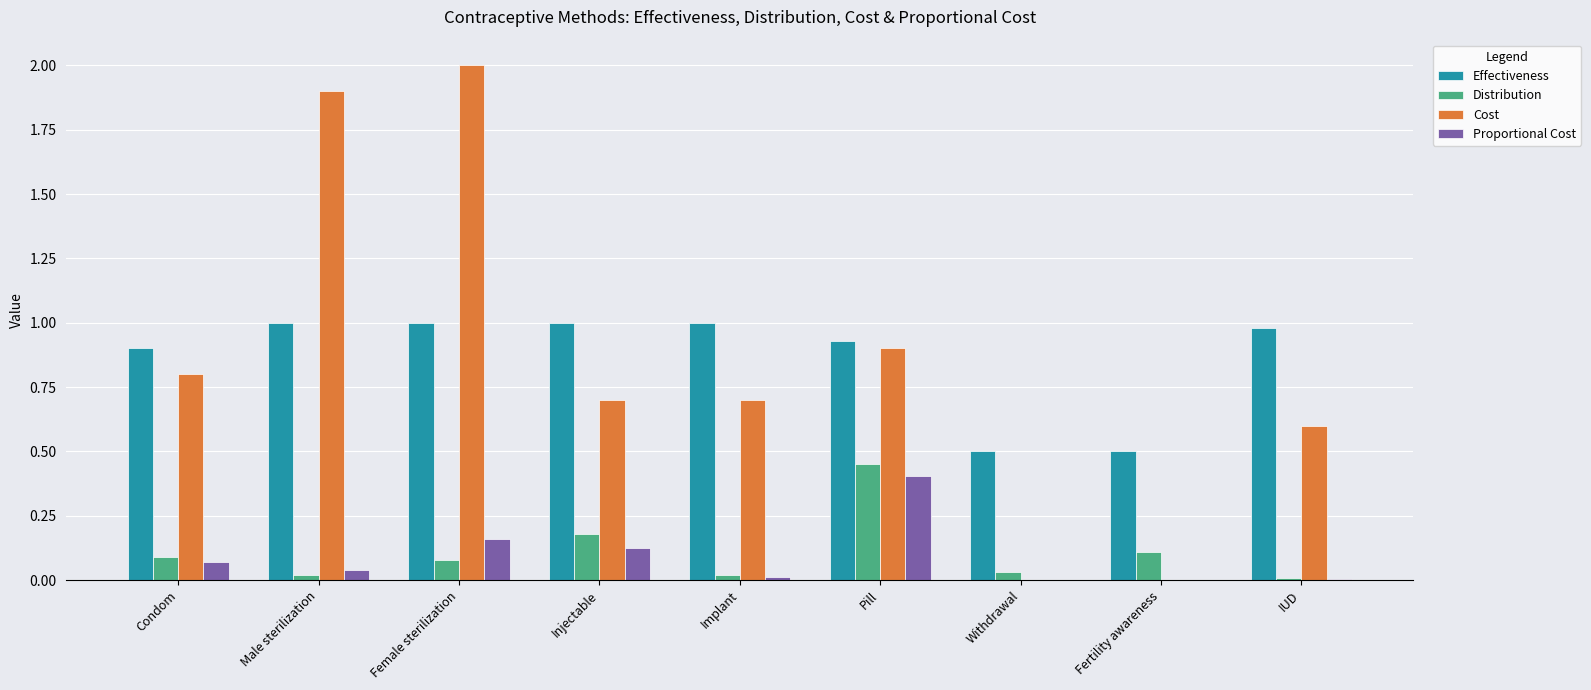

At which category does the chart reach its peak across all series?

Female sterilization